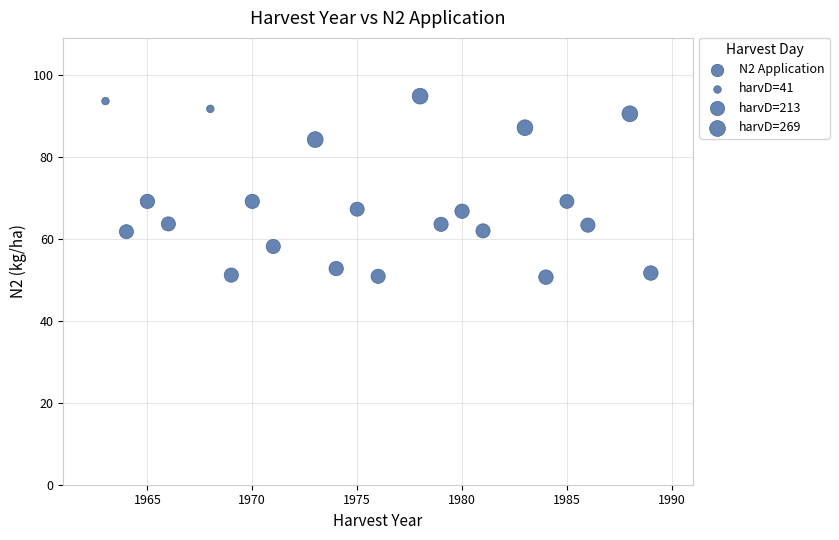

What is the range of X values (max minus min)?

26.0